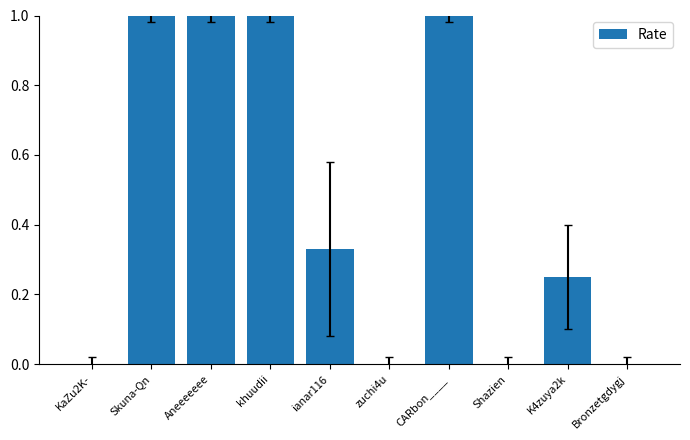

What is the sum of all values?

4.6